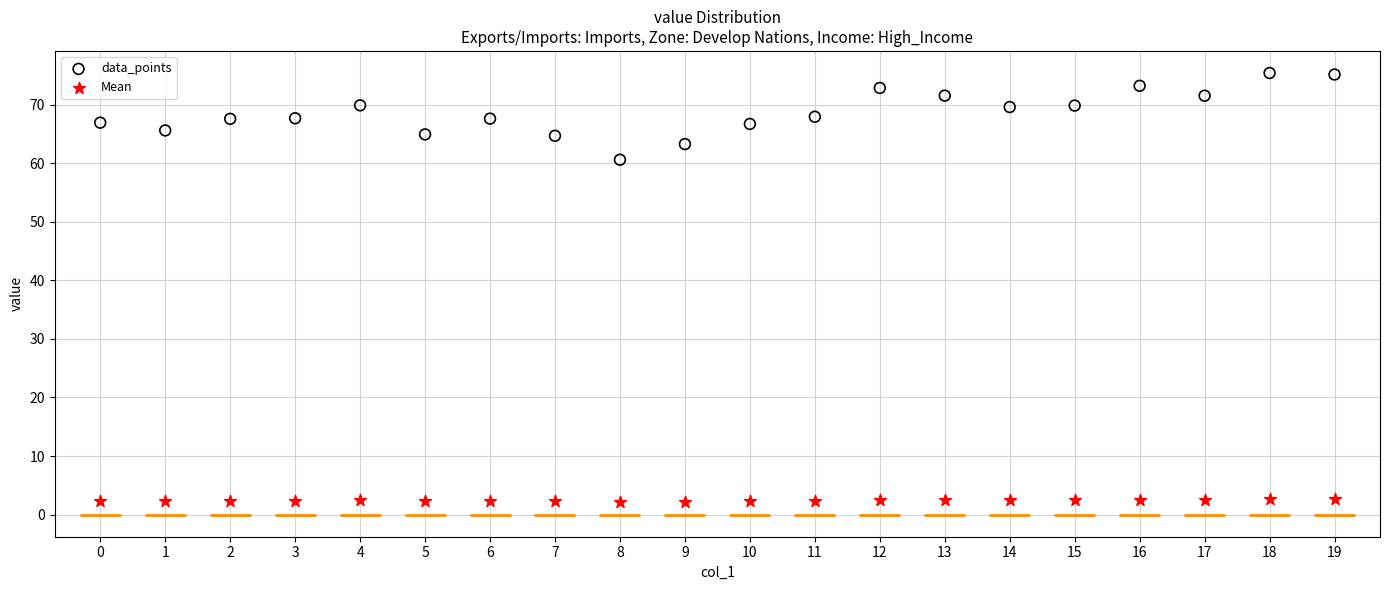

Across all series, what Y value is closest to 38?

60.6